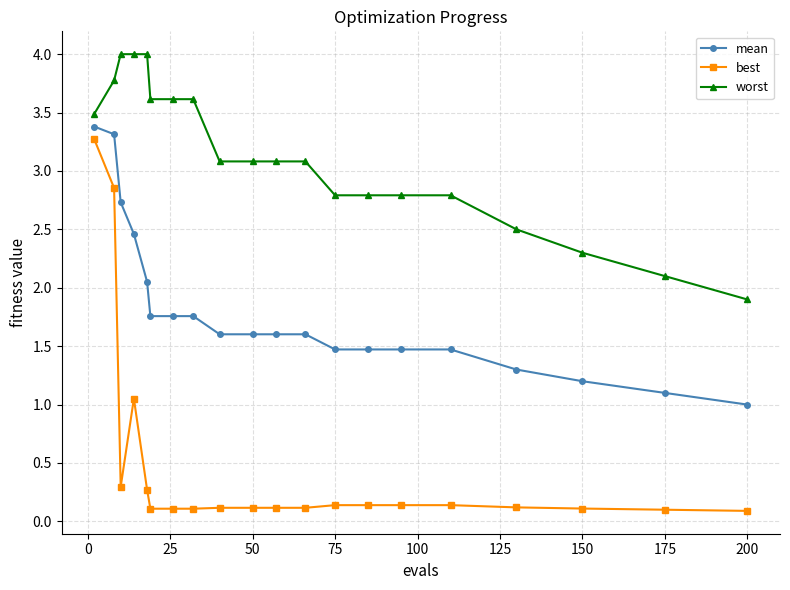

What is the value of the mean point at the 4th from the left?

2.5